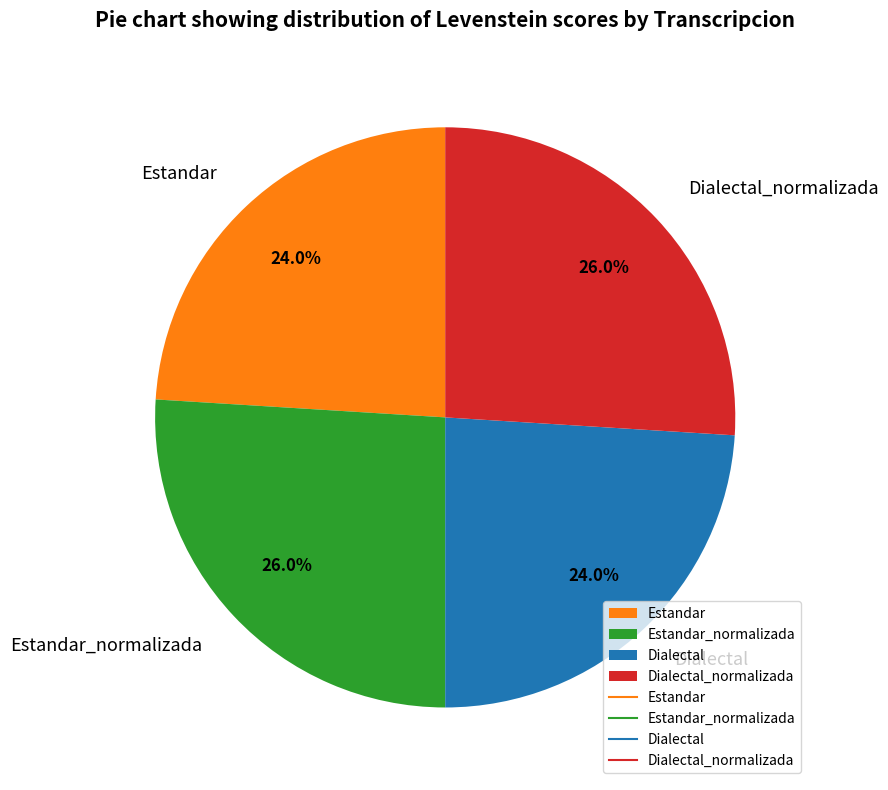

What is the ratio of the value at Dialectal to the value at Dialectal_normalizada?

0.9